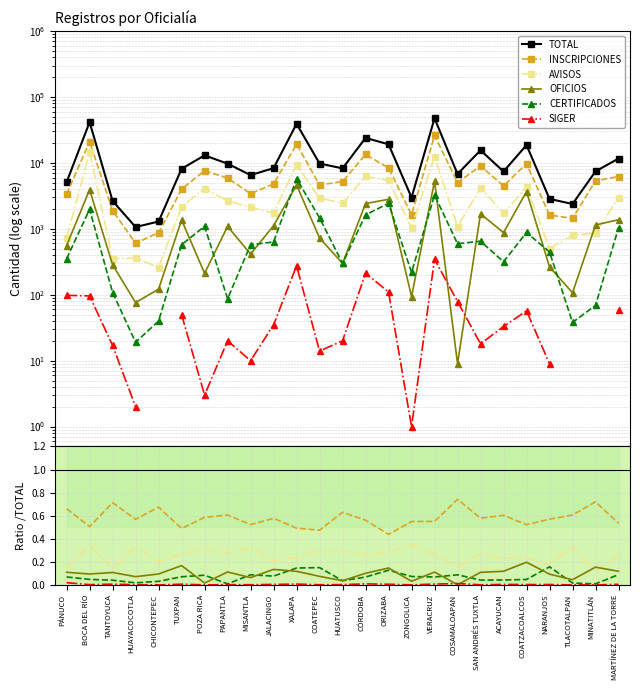

How many interior local peaks does the INSCRIPCIONES series have?

8